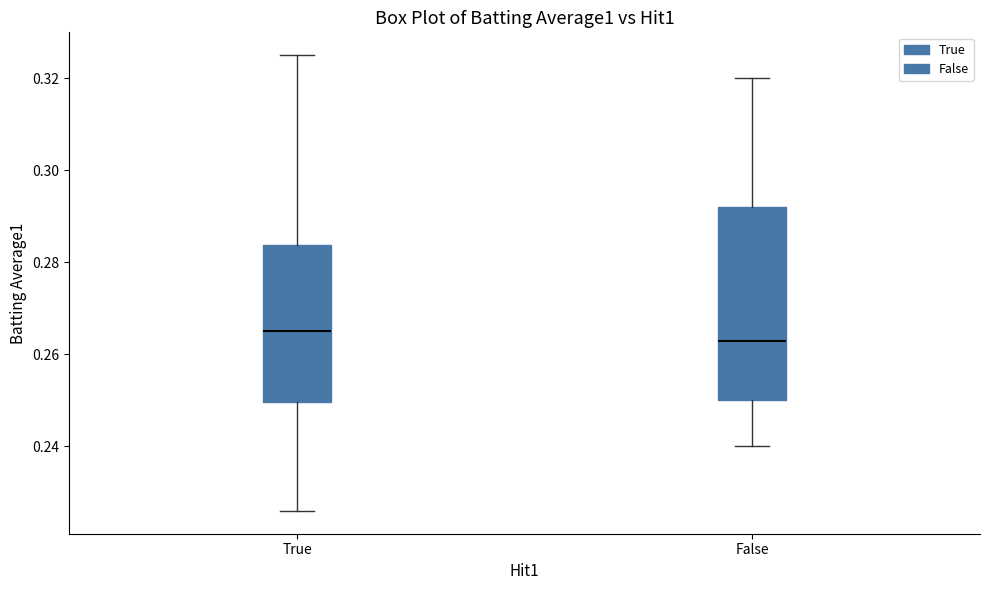

Where is the upper edge of the box for False on the y-axis? The values are not printed on the chart, so give them approximately, as read against the axis.

0.292